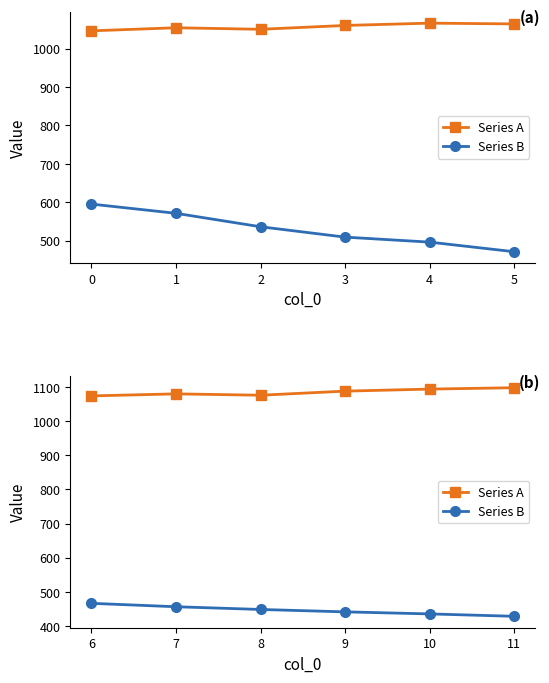

Which series changed the most between 7 and 10?

Series B